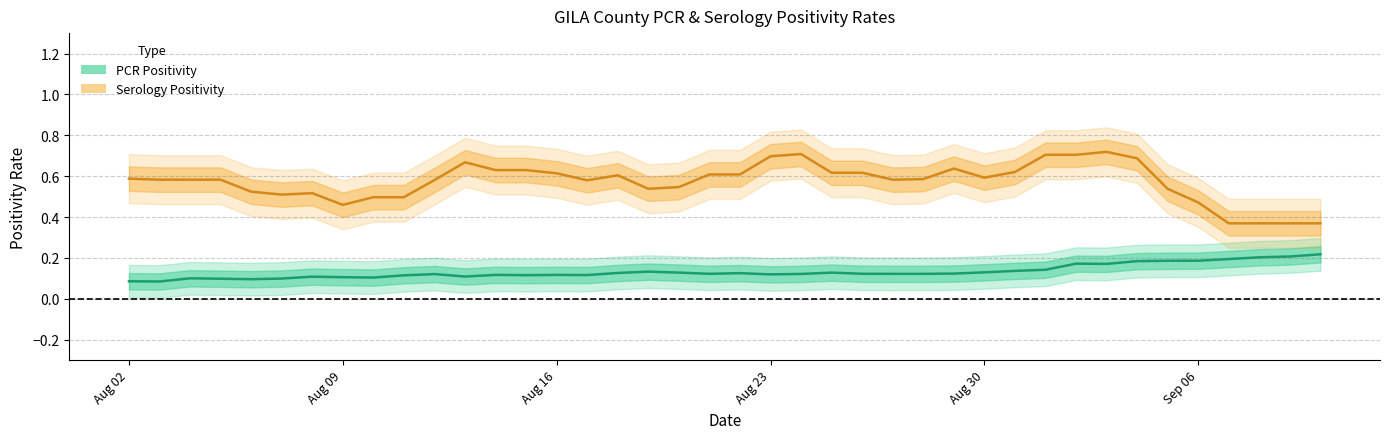

What position from the left is Aug 30?

5